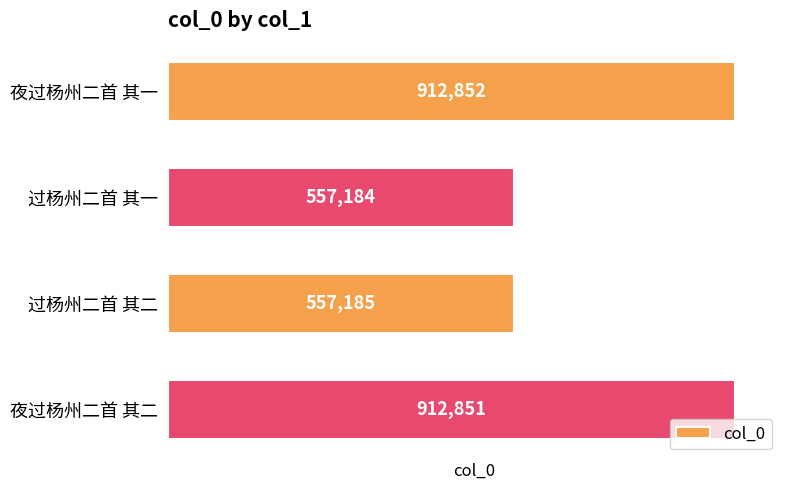

Which has a higher value, 夜过杨州二首 其一 or 过杨州二首 其二?

夜过杨州二首 其一